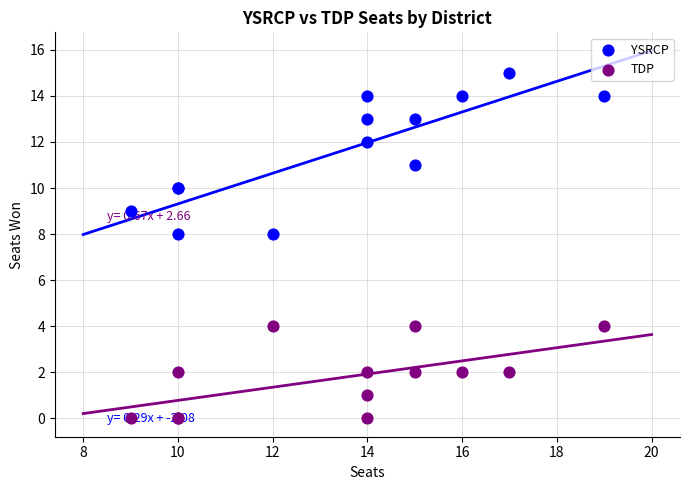

Which series contains the highest Y value?

YSRCP